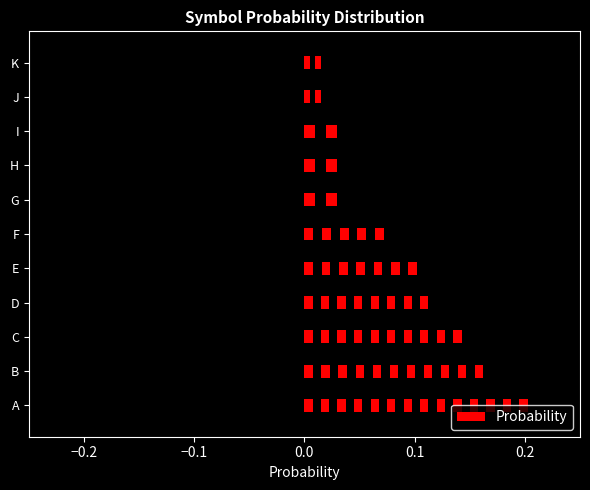

What is the value of the 1st bar from the left?

0.2